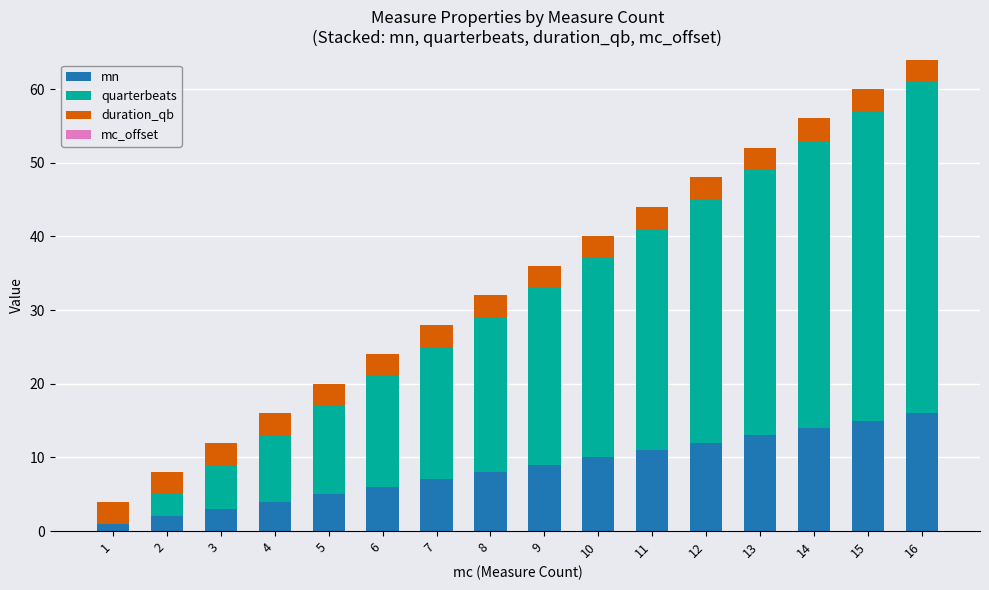

At which category is the sum across all series the highest?

16